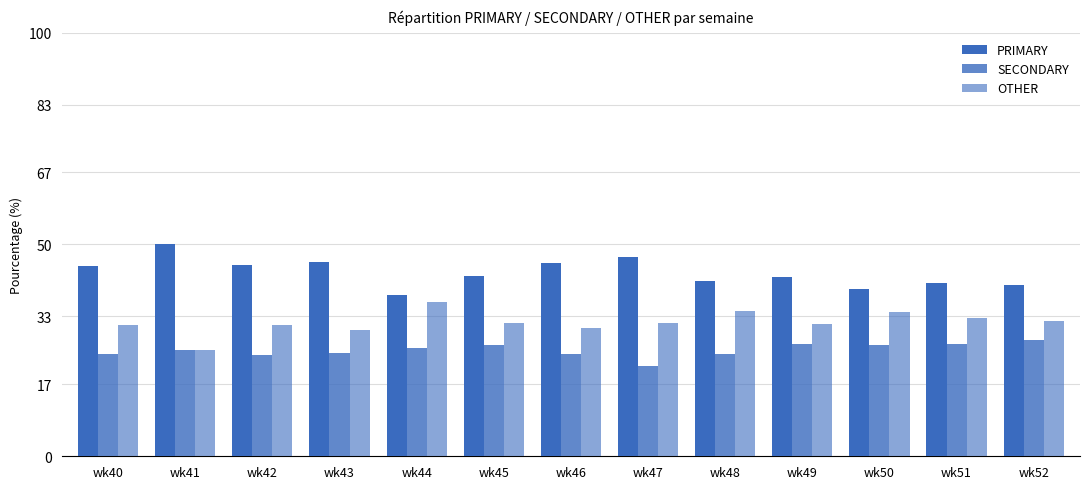

Count the number of categories in the chart.

13